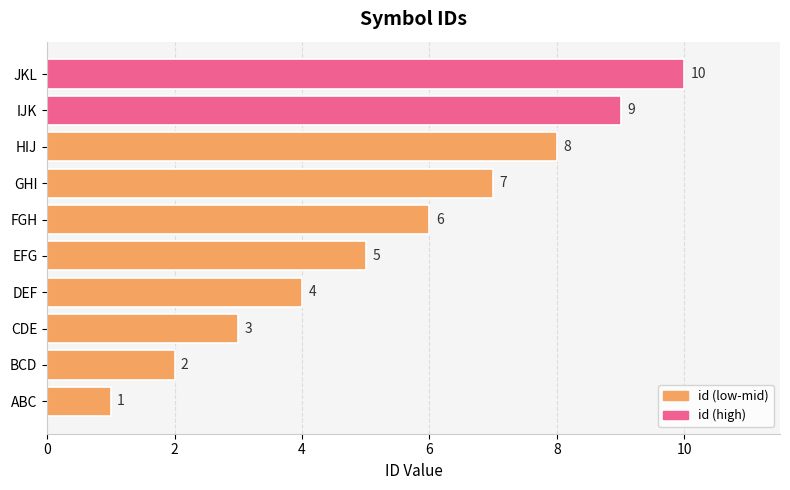

What is the average value?

6